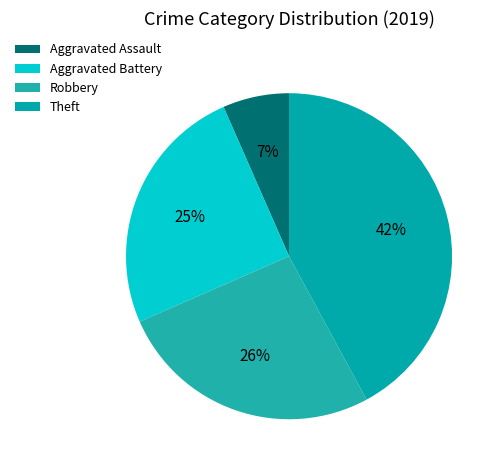

Is the sum of Aggravated Assault and Aggravated Battery greater than half?

No